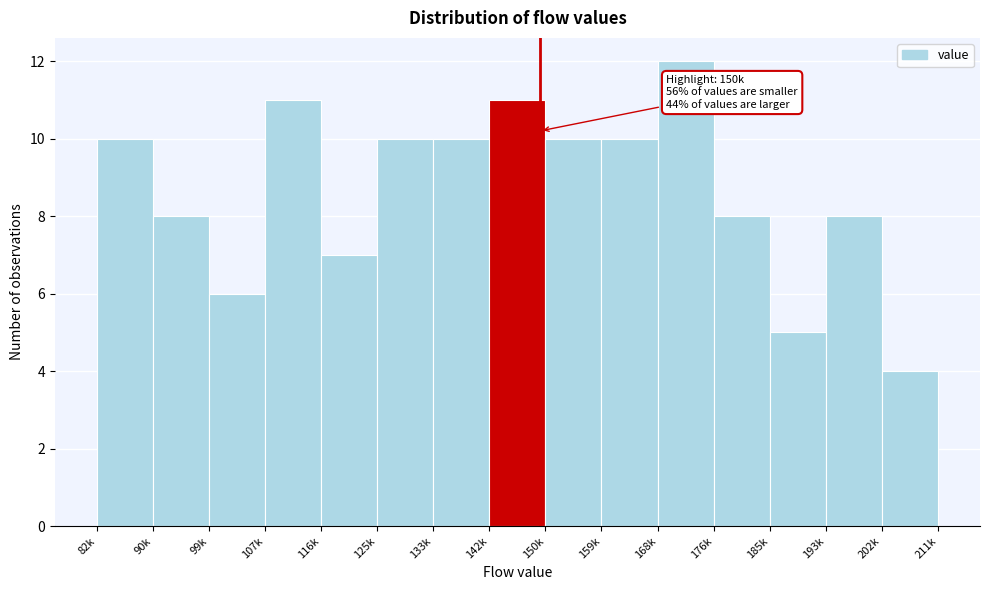

Reading right to left, transcribe all the data shown in this chart.

4	8	5	8	12	10	10	11	10	10	7	11	6	8	10